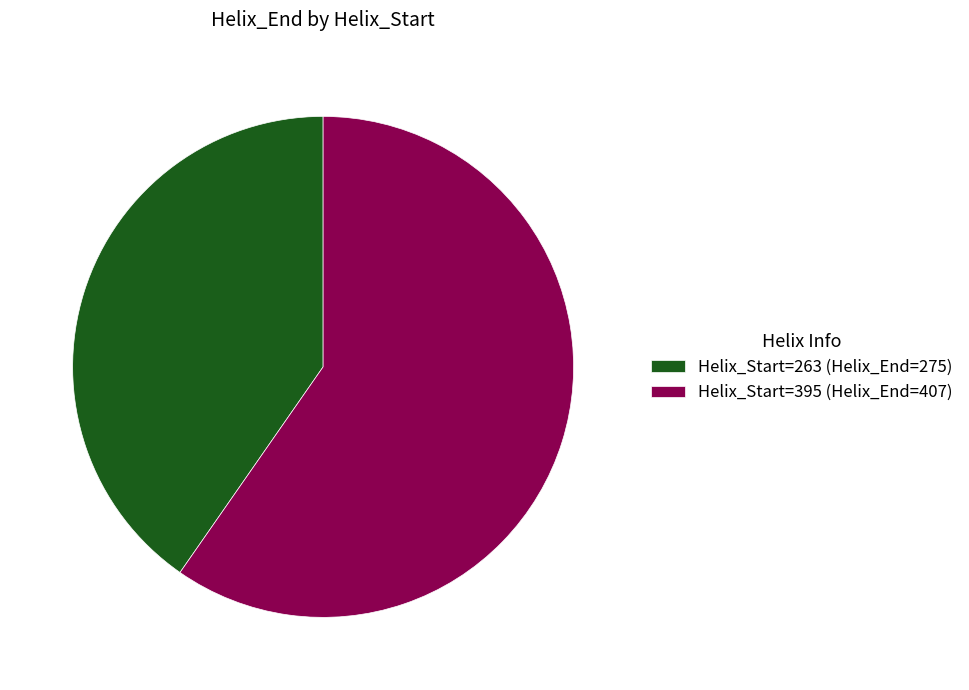

Is the sum of Helix_Start=263 (Helix_End=275) and Helix_Start=395 (Helix_End=407) greater than half?

Yes